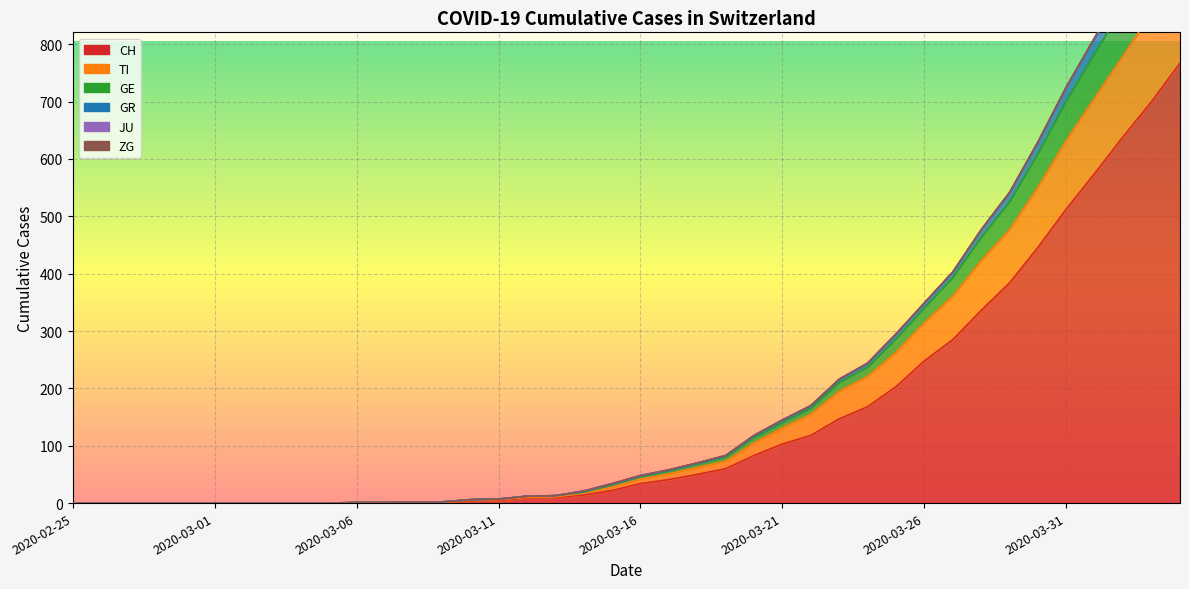

True or false: TI has a value of 69 at 2020-03-17.

False